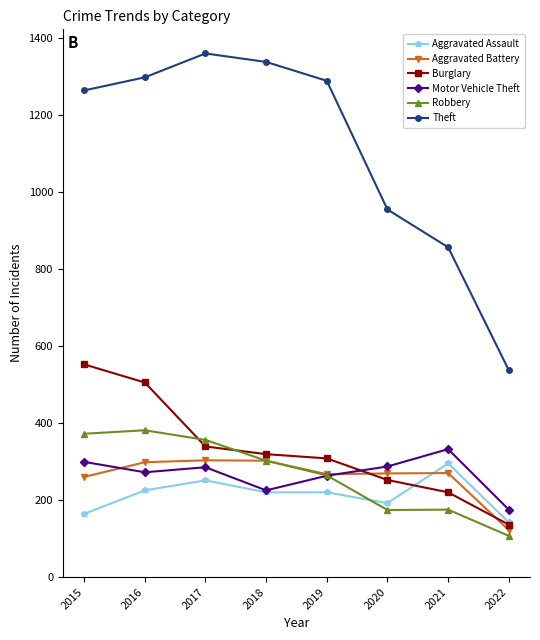

Where do Burglary and Motor Vehicle Theft first cross each other?

2019 and 2020